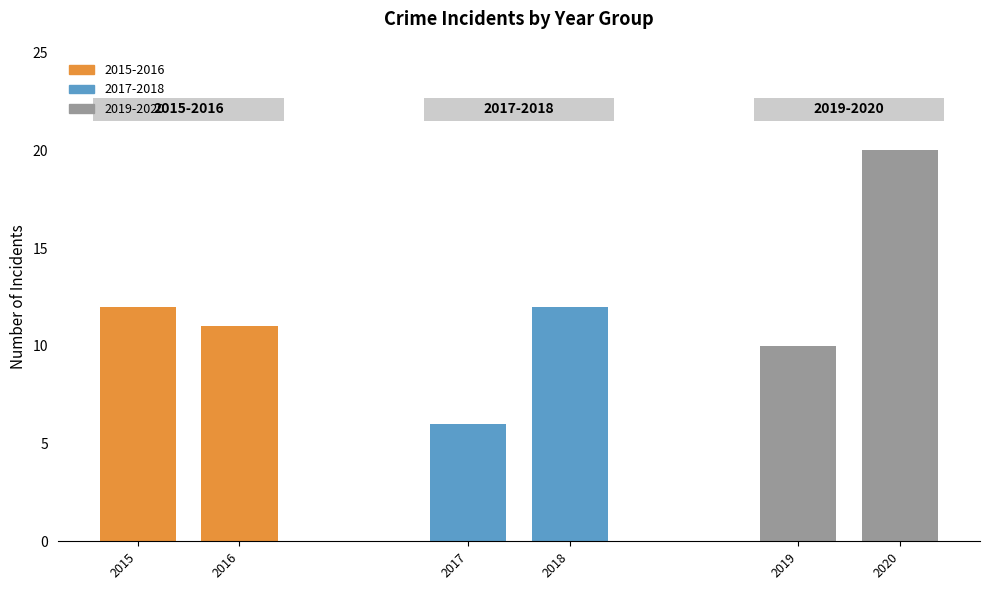

Reading left to right, transcribe all the data shown in this chart.

12	11	6	12	10	20